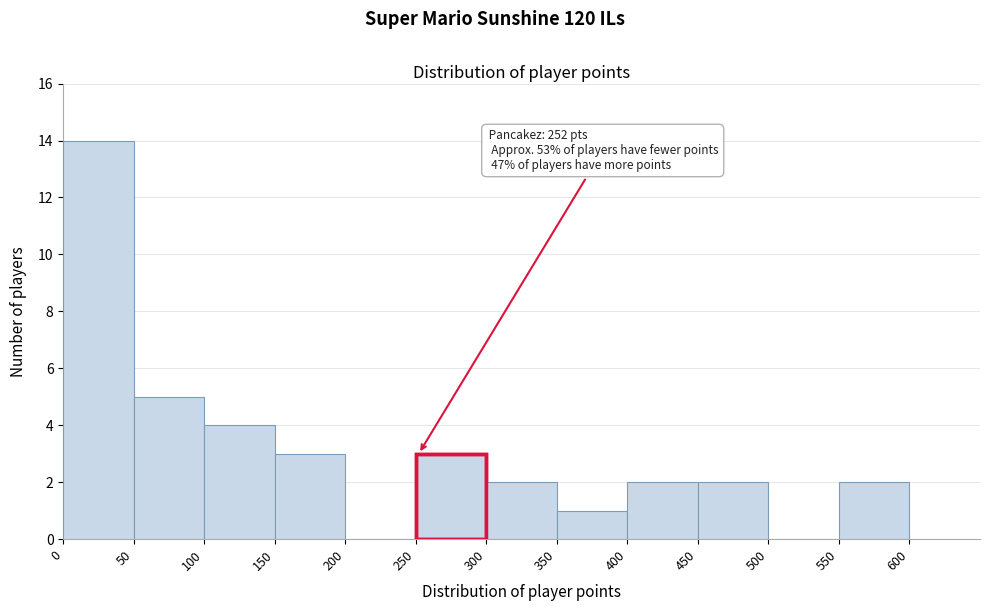

Which range on the x-axis has the tallest bar?

0 to 50